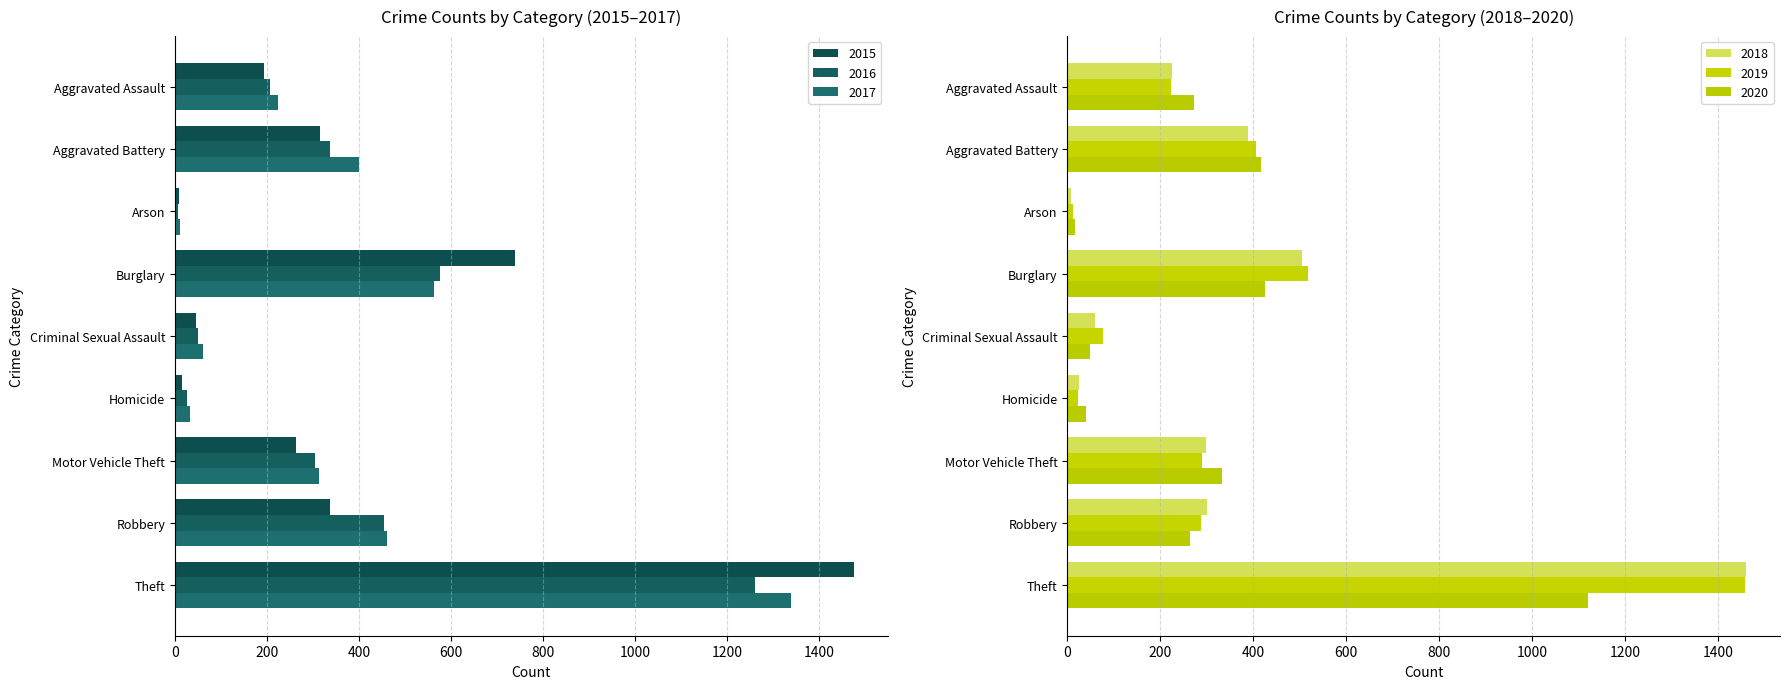

How many data points in 2017 are less than 312?

4